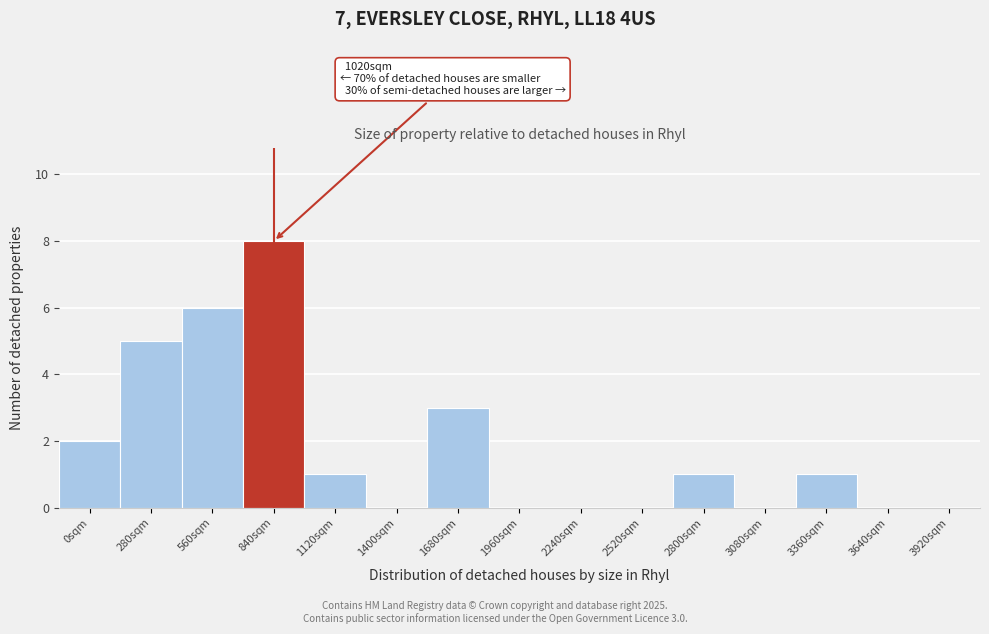

Reading right to left, what are all the values shown in this chart?

3920sqm=0	3640sqm=0	3360sqm=1	3080sqm=0	2800sqm=1	2520sqm=0	2240sqm=0	1960sqm=0	1680sqm=3	1400sqm=0	1120sqm=1	840sqm=8	560sqm=6	280sqm=5	0sqm=2